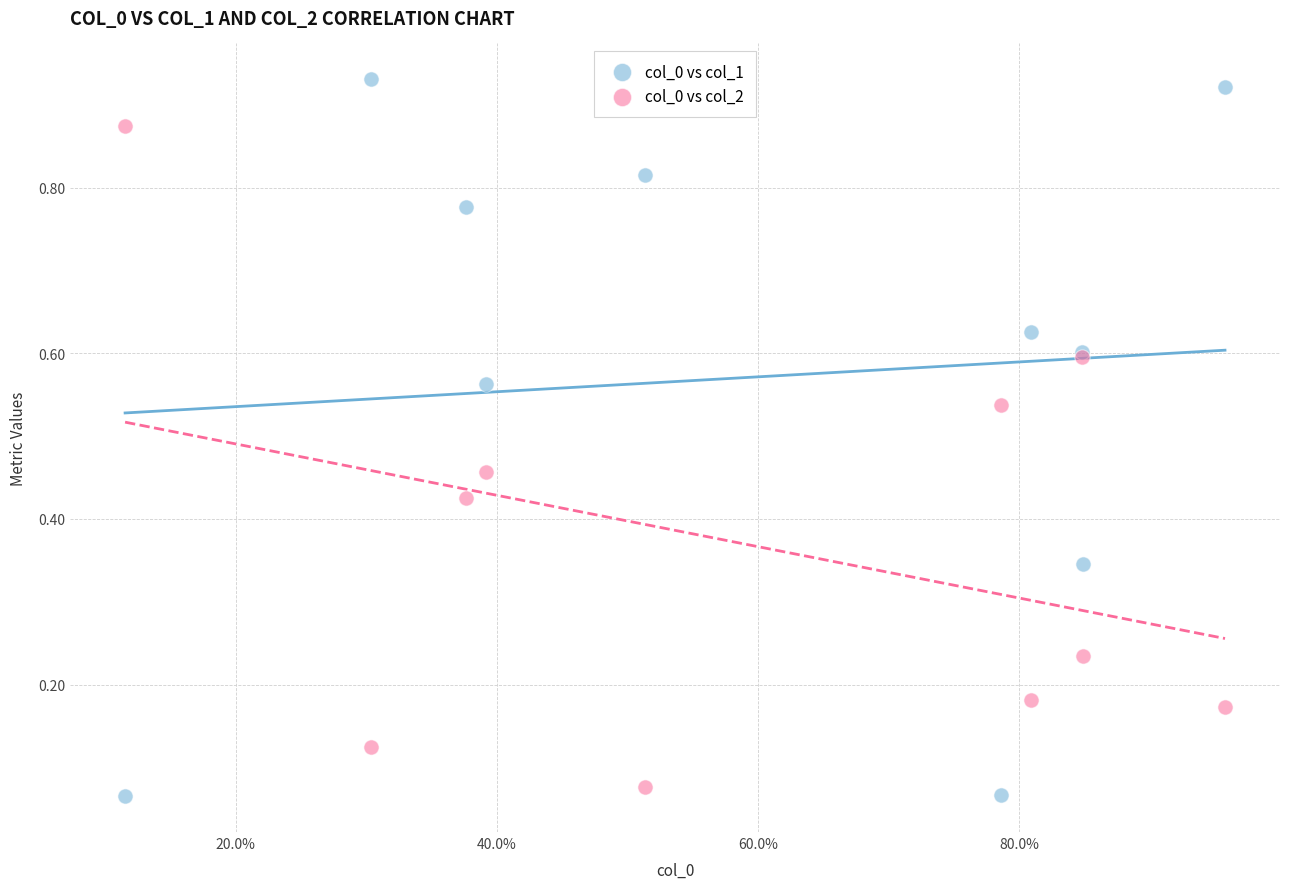

Which series has the largest Y range (max minus min)?

col_0 vs col_1